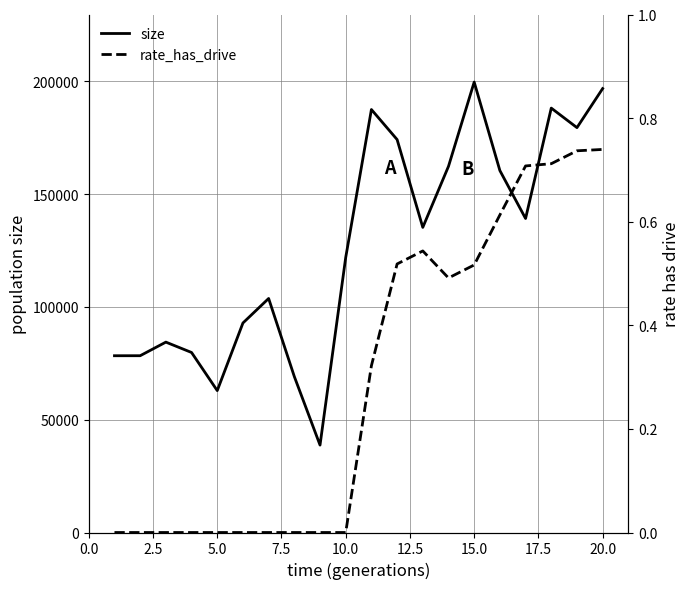

The value of size at 20.0 is 52875. True or false?

False